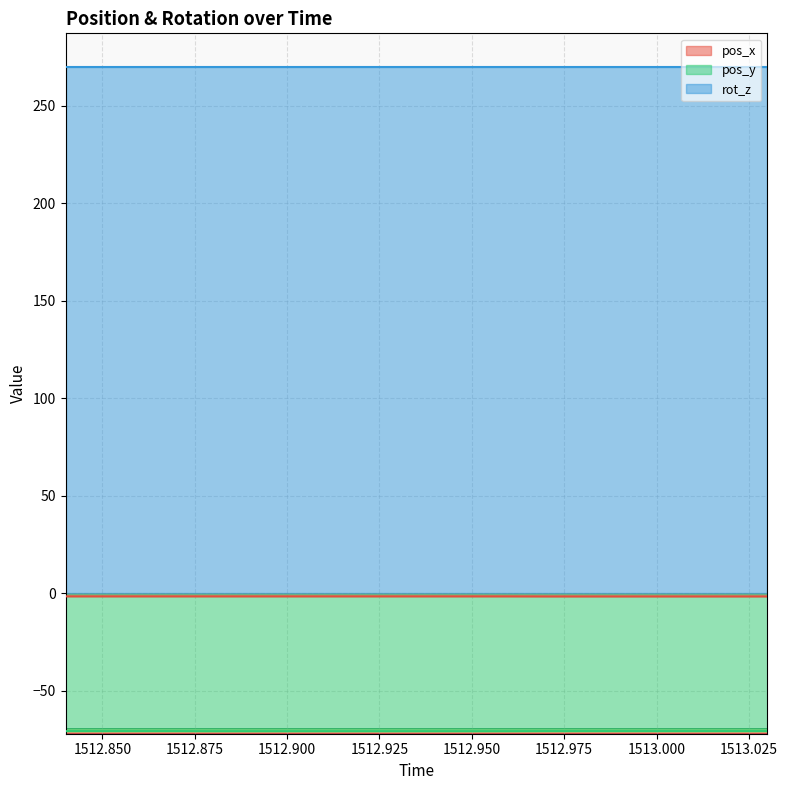

Which series has the largest total across all categories?

rot_z